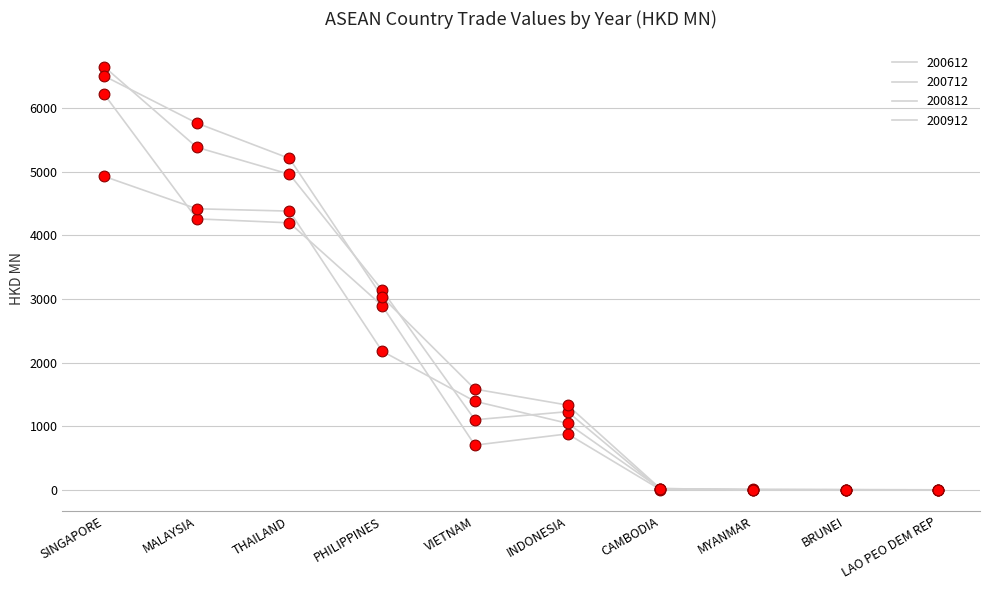

Which series has the largest total across all categories?

200812